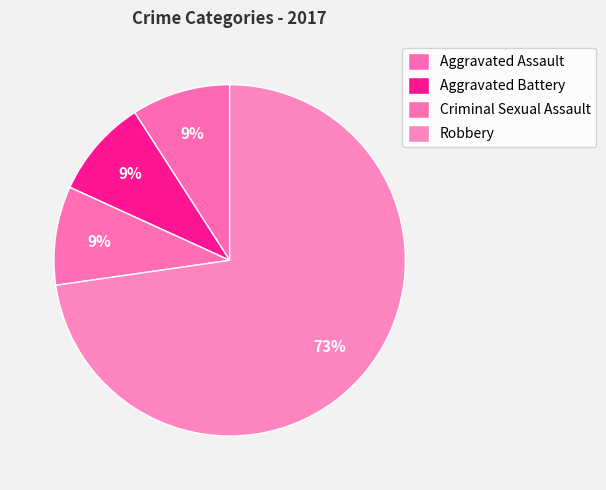

Count the number of slices in the pie.

4